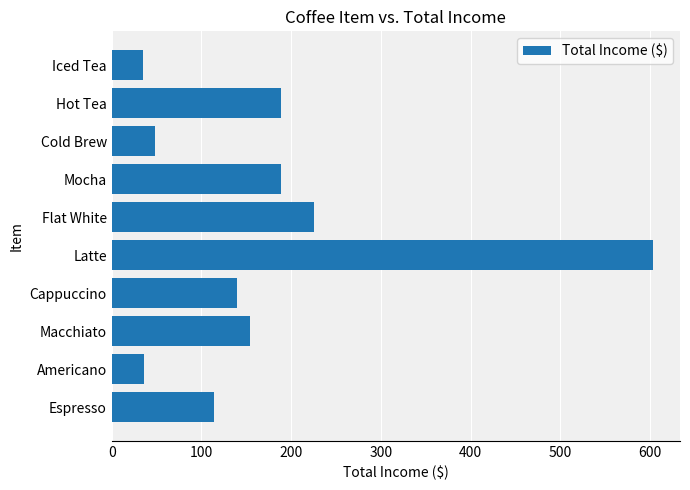

What is the smallest value displayed?

35